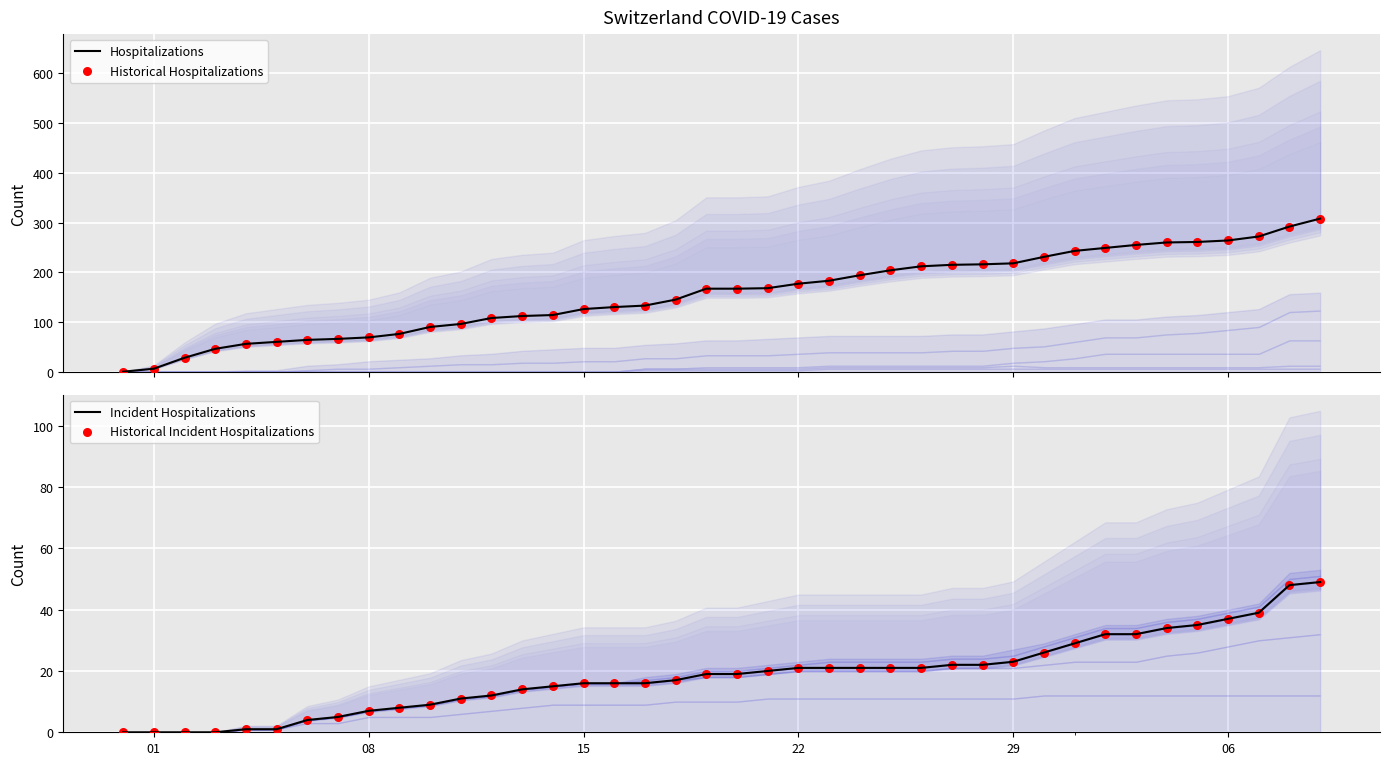

What are all the series names shown in the legend?

Hospitalizations, Historical Hospitalizations, Incident Hospitalizations, Historical Incident Hospitalizations